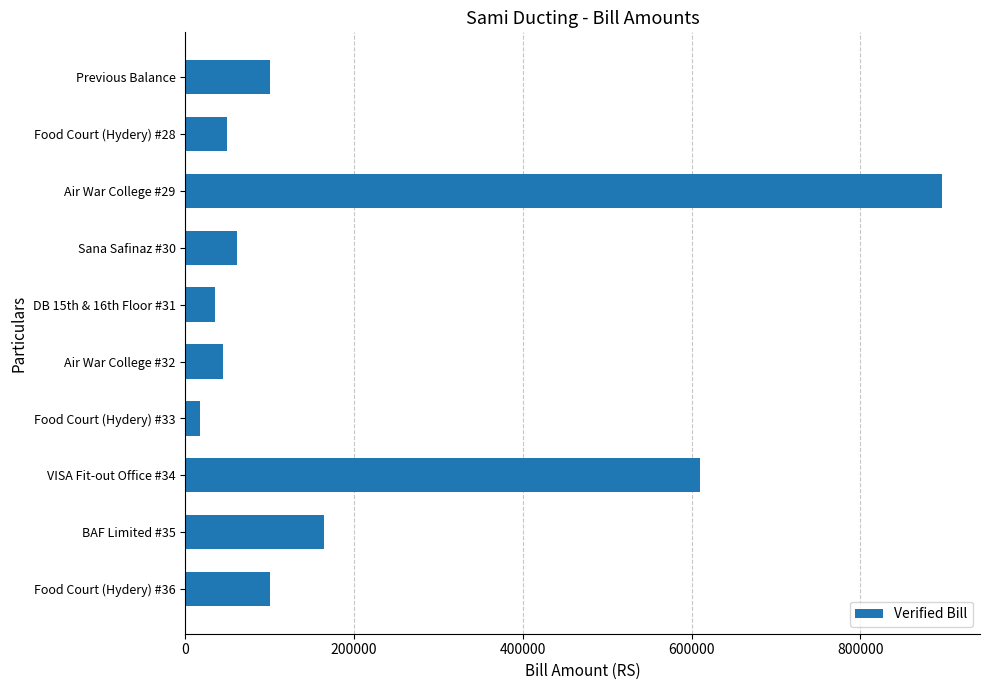

Which label corresponds to the smallest value in the chart?

Food Court (Hydery) #33